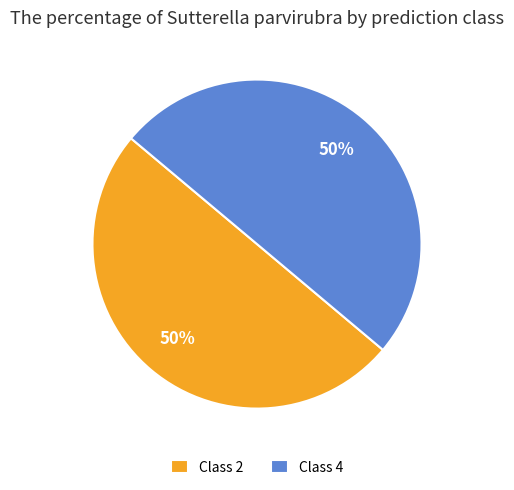

The Class 2 slice represents 50% of the pie. True or false?

True